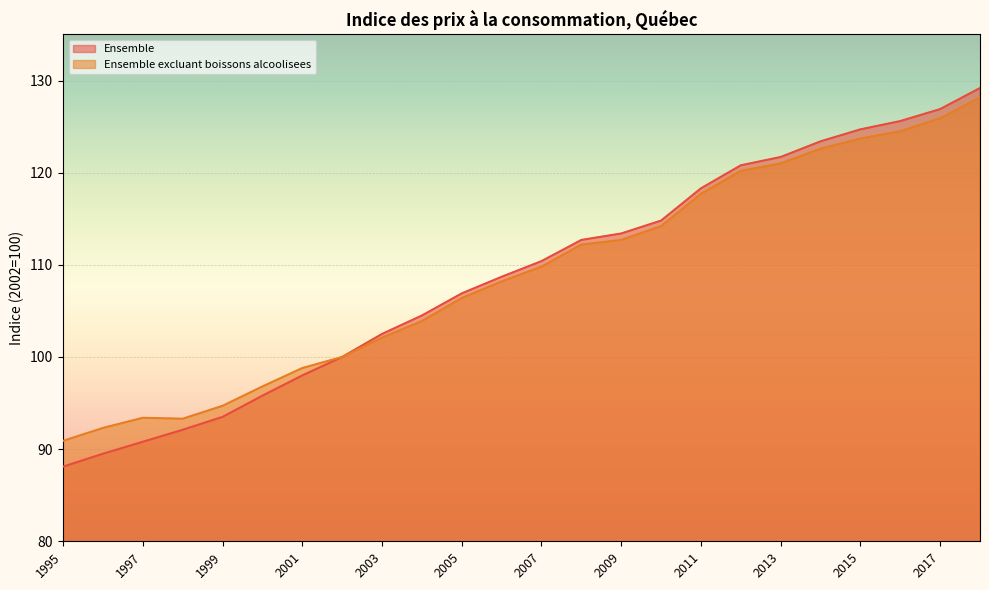

Where is Ensemble excluant boissons alcoolisees nearest to the value 109?

2006